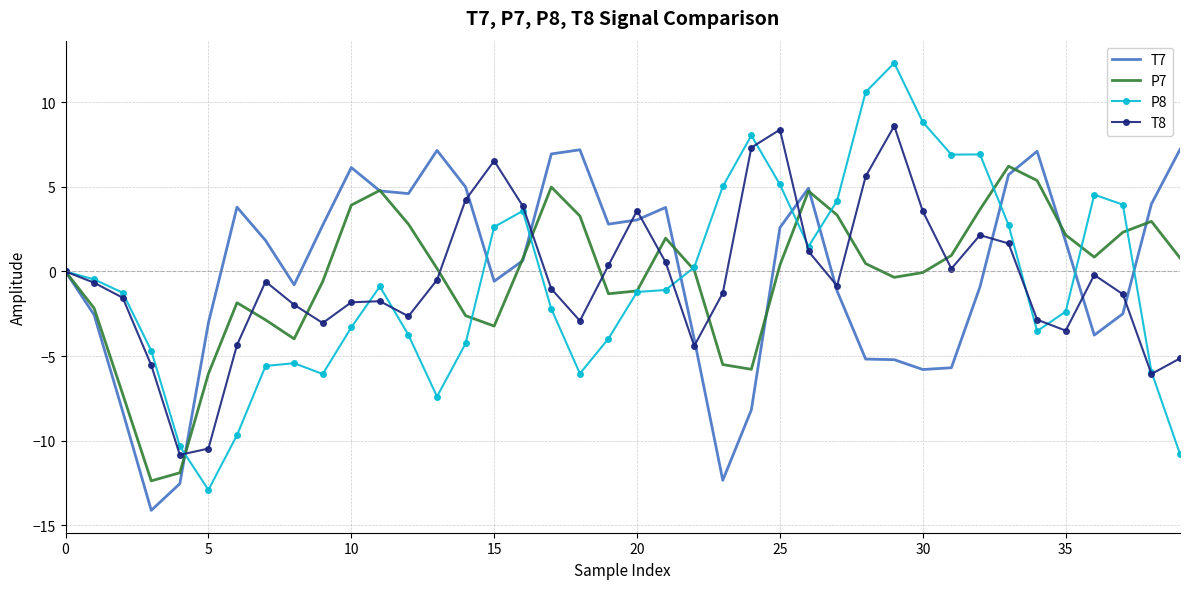

Which series has the largest range (max minus min)?

P8